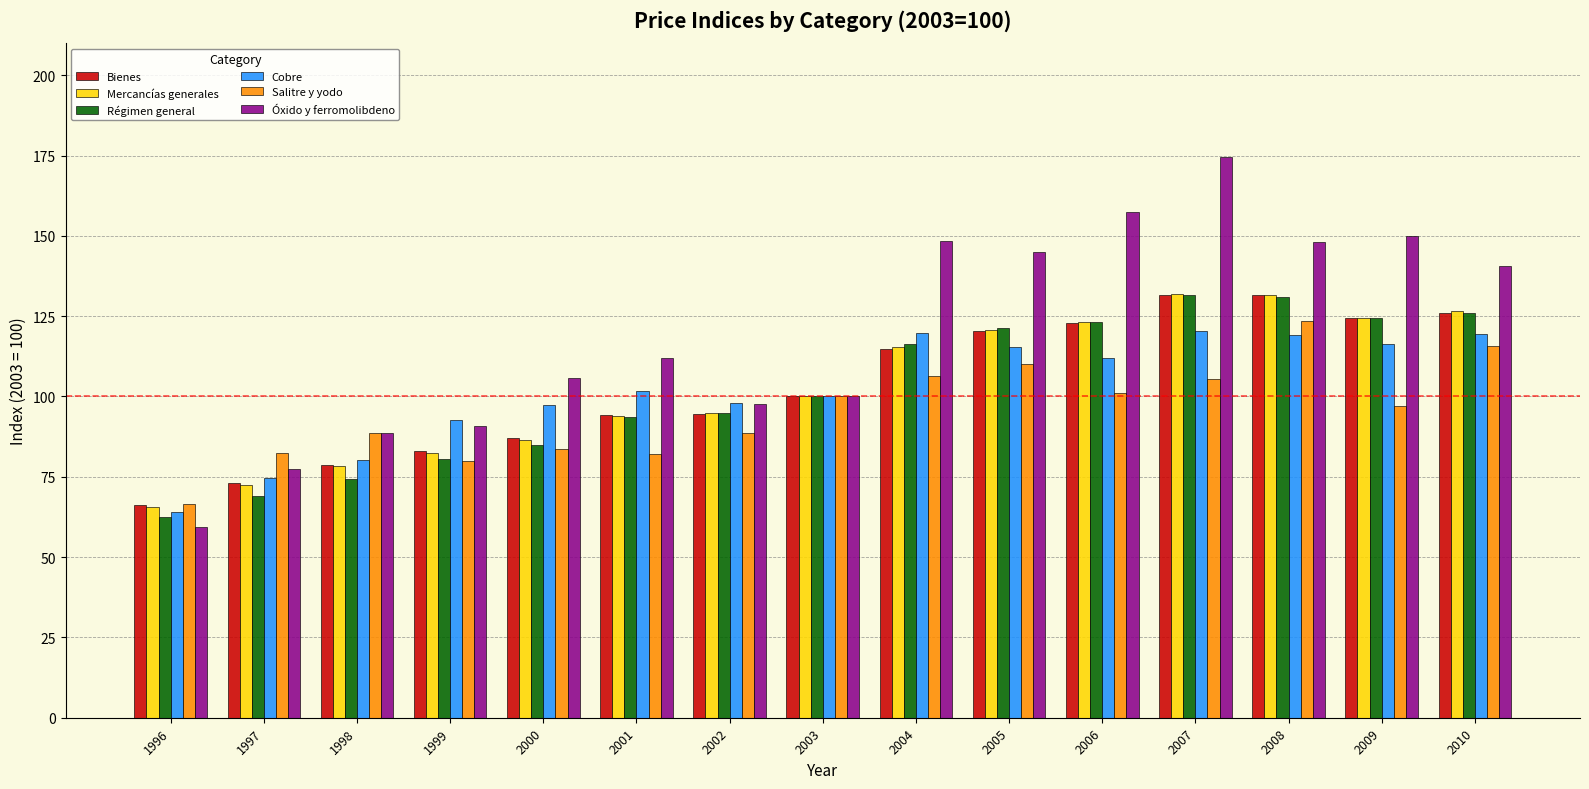

How many bars are there in total?

90